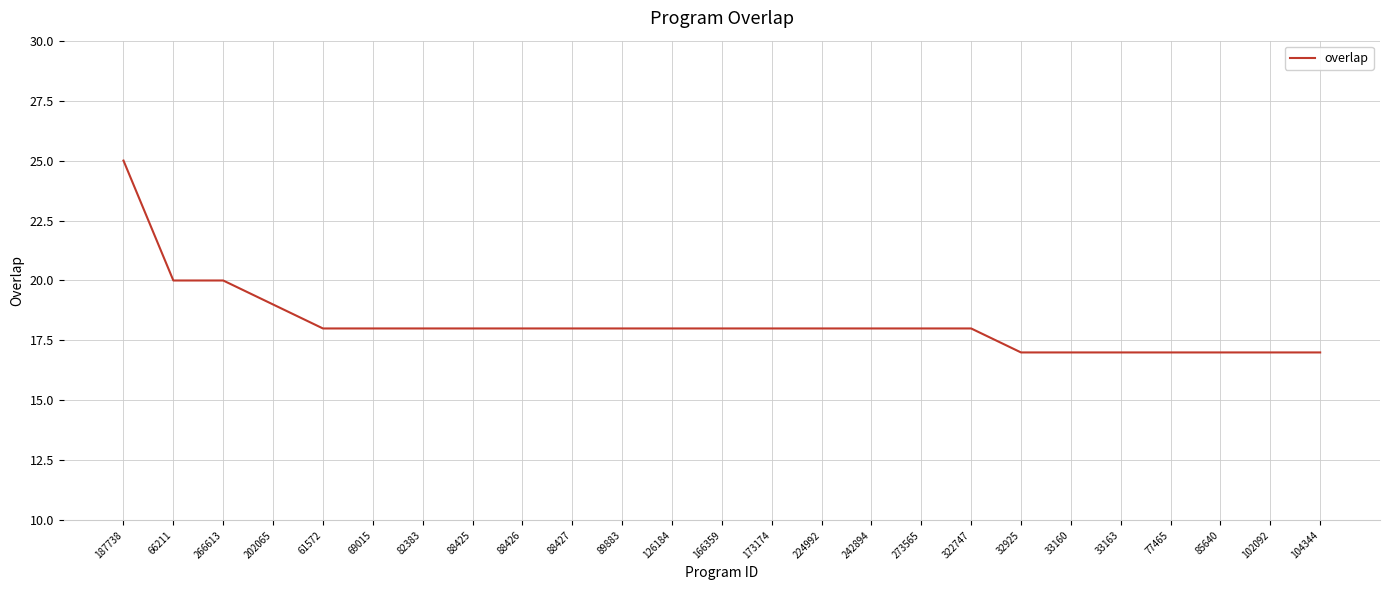

What is the difference between the maximum and minimum values?

8